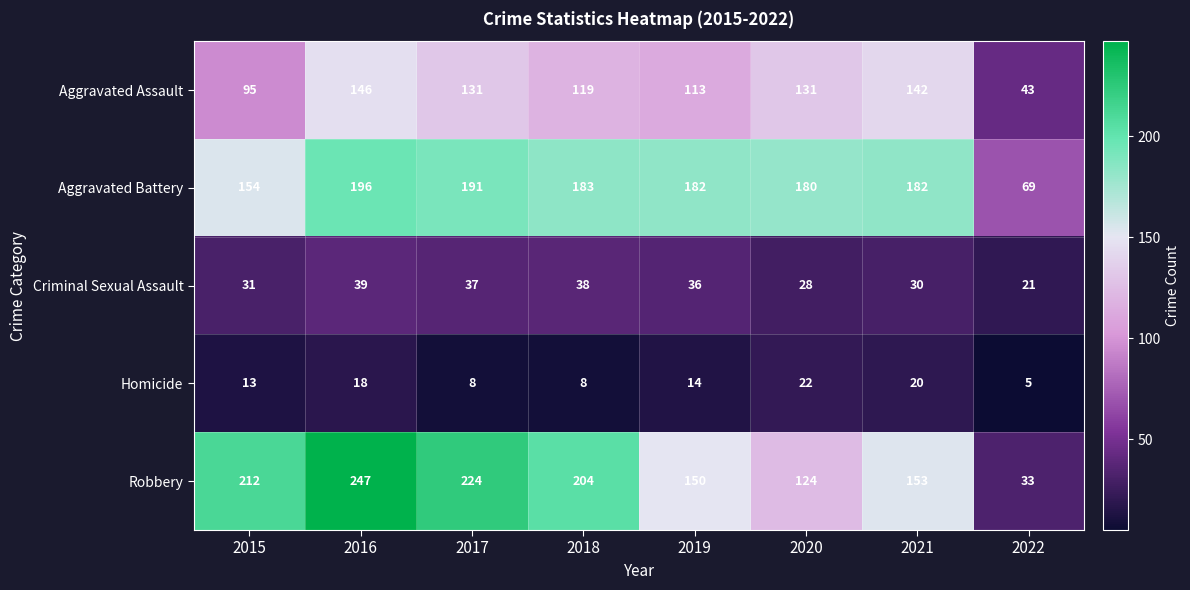

True or false: Homicide has a value of 18 at 2016.

True